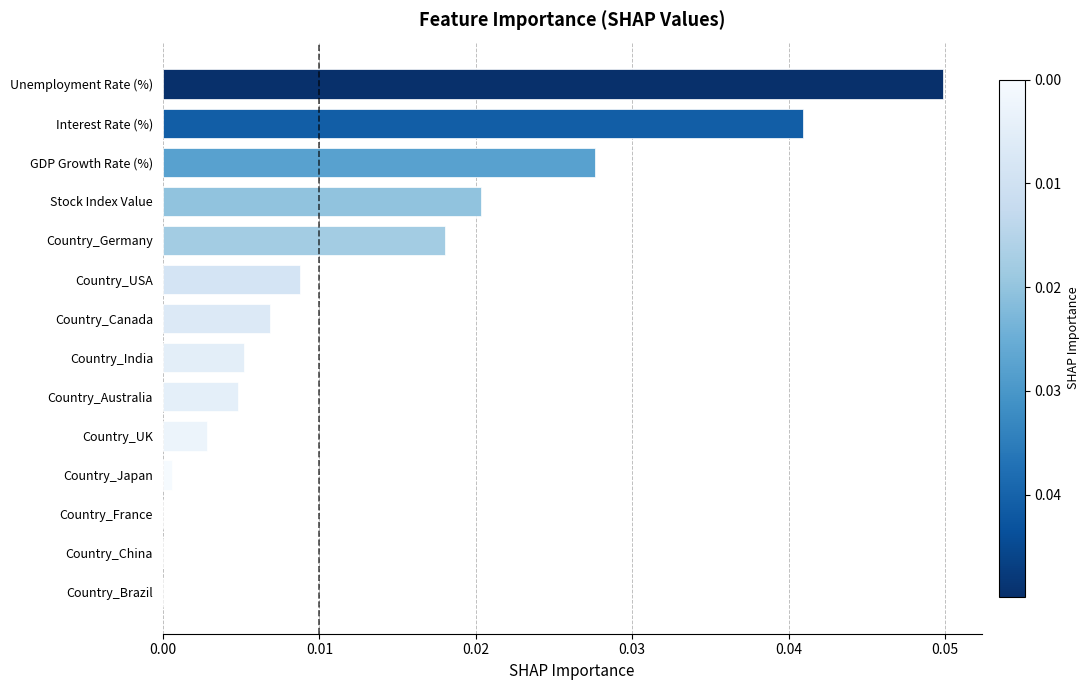

Are the bars horizontal?

Yes